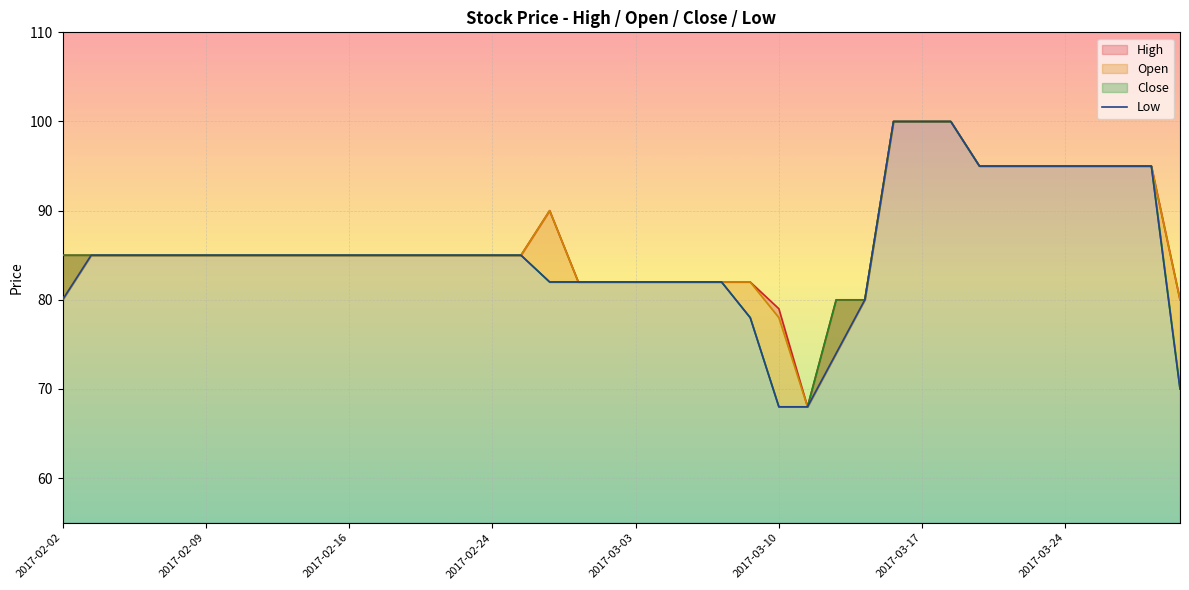

What is the change in value from 30 to 37?

-5